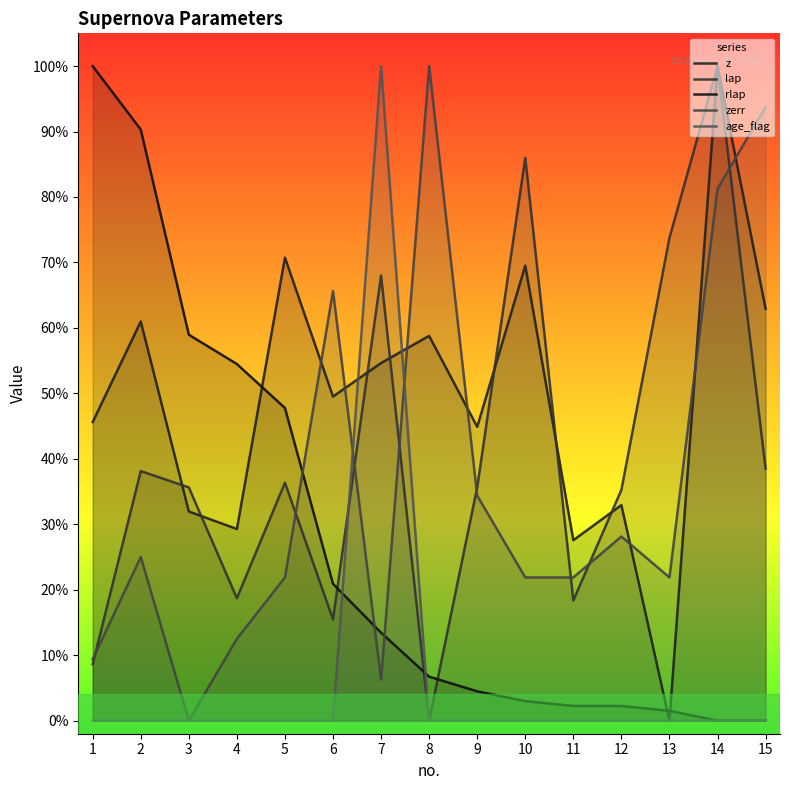

Which label corresponds to the largest value in the chart?

14